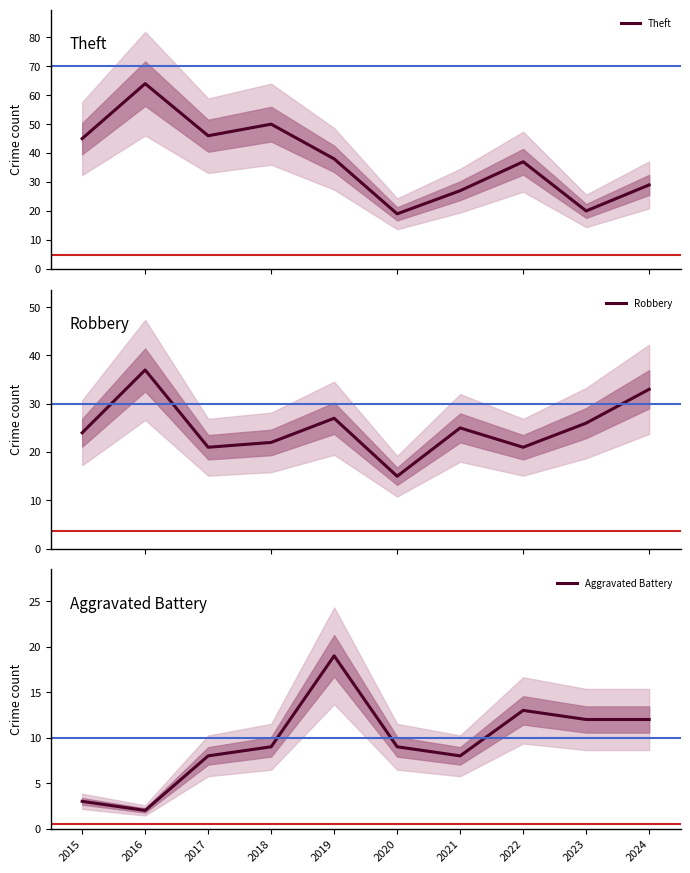

Which series ends up on top after the final intersection of Theft and Robbery?

Robbery